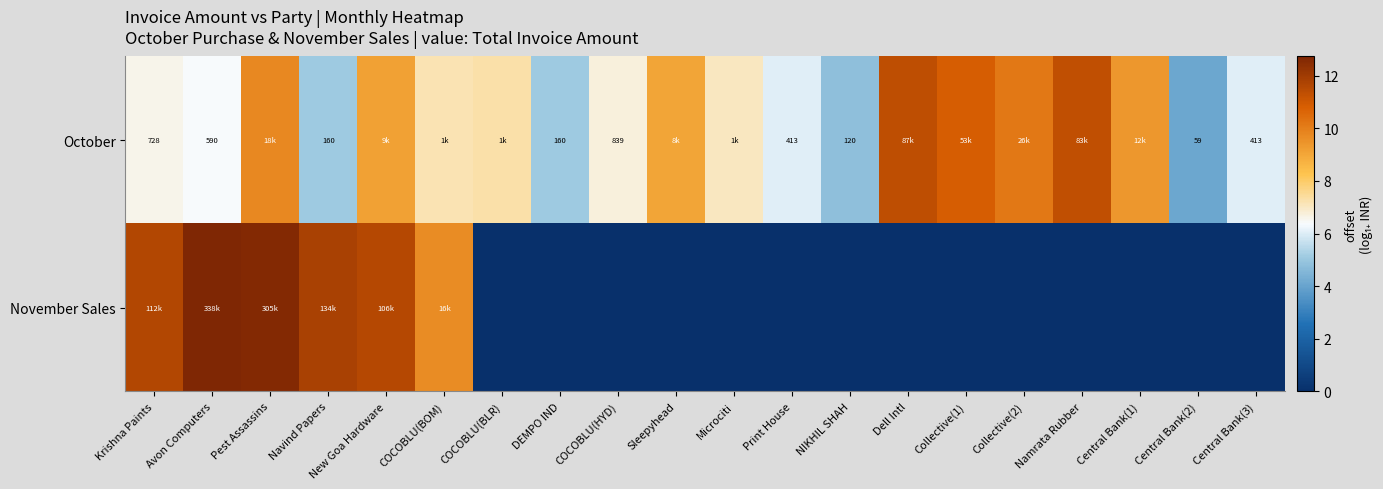

Count the number of categories in the chart.

20